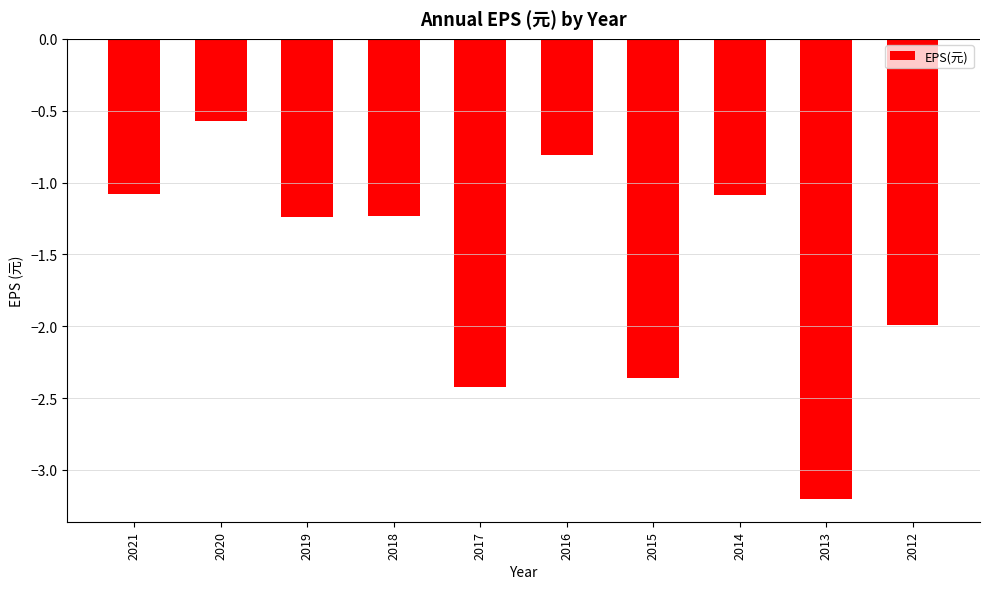

True or false: the data shows -1.6 at 2014.

False